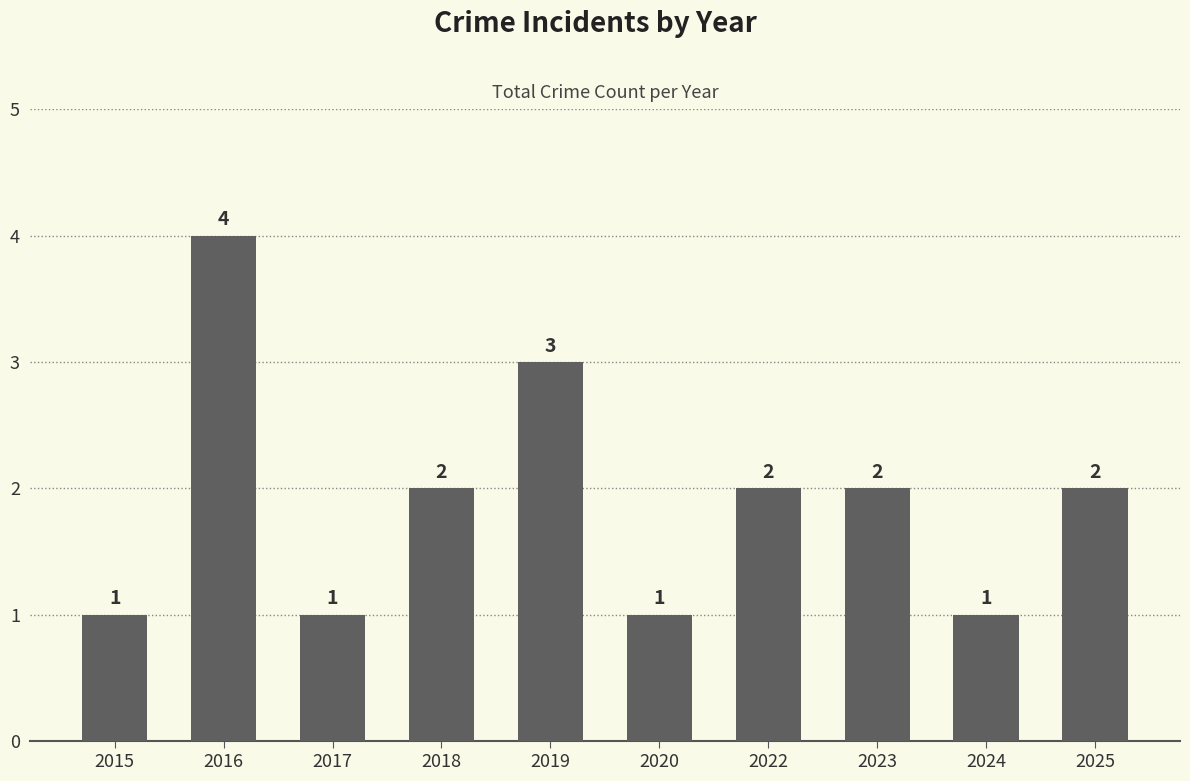

How many bars are there in total?

10